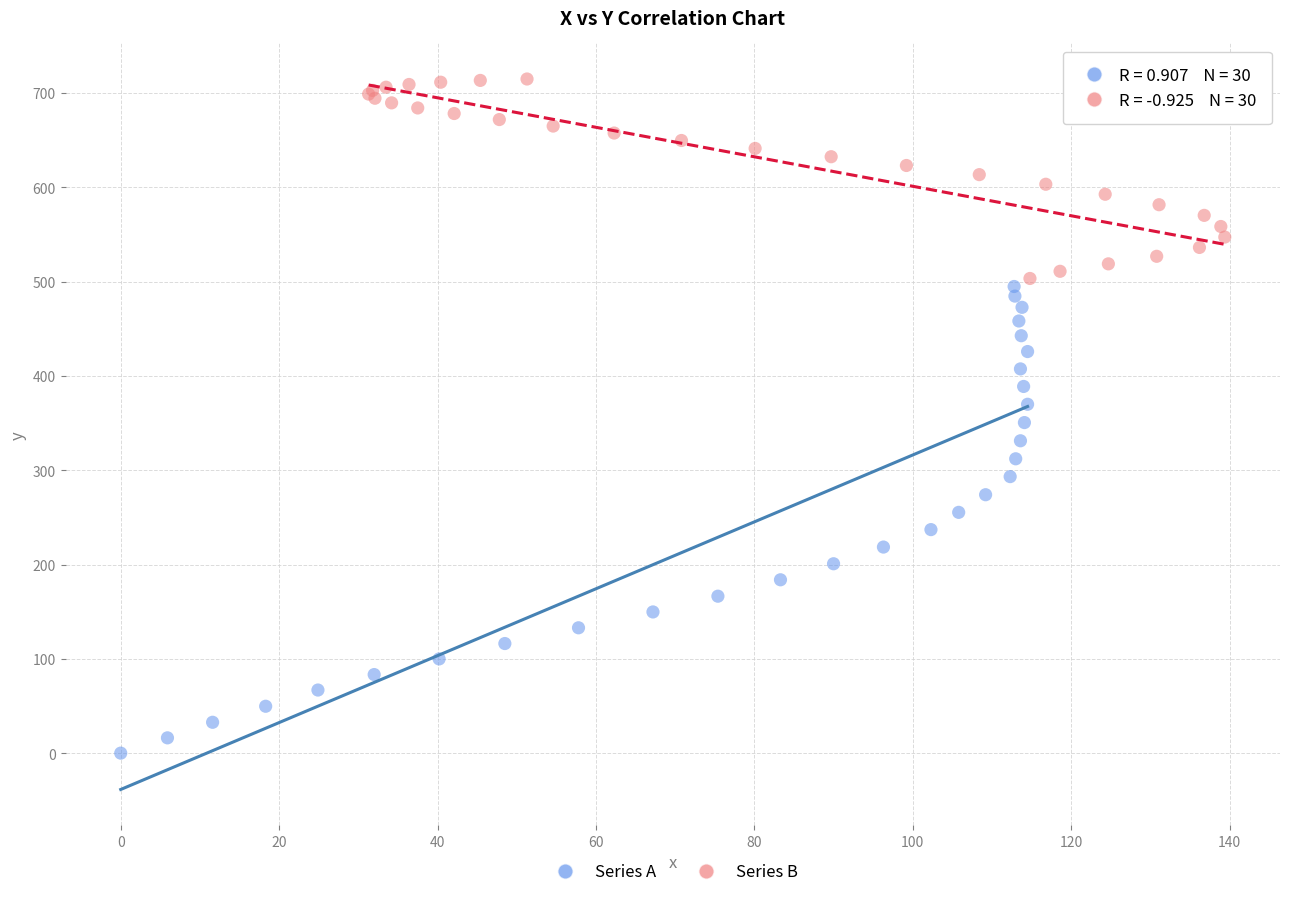

Which series contains the highest Y value?

Series B